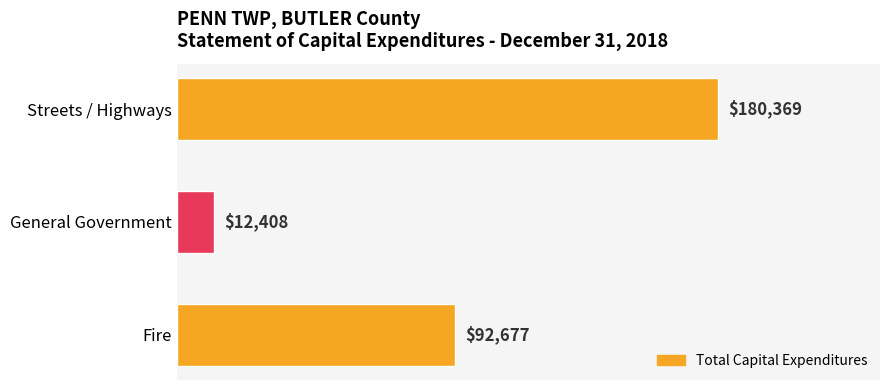

Between Streets / Highways and Fire, which is larger?

Streets / Highways